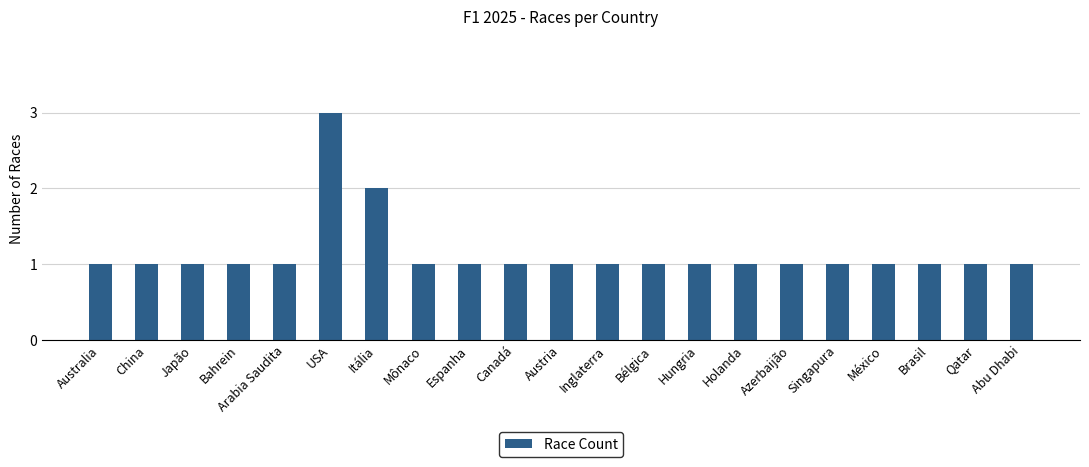

Which category has the highest value across all series?

USA